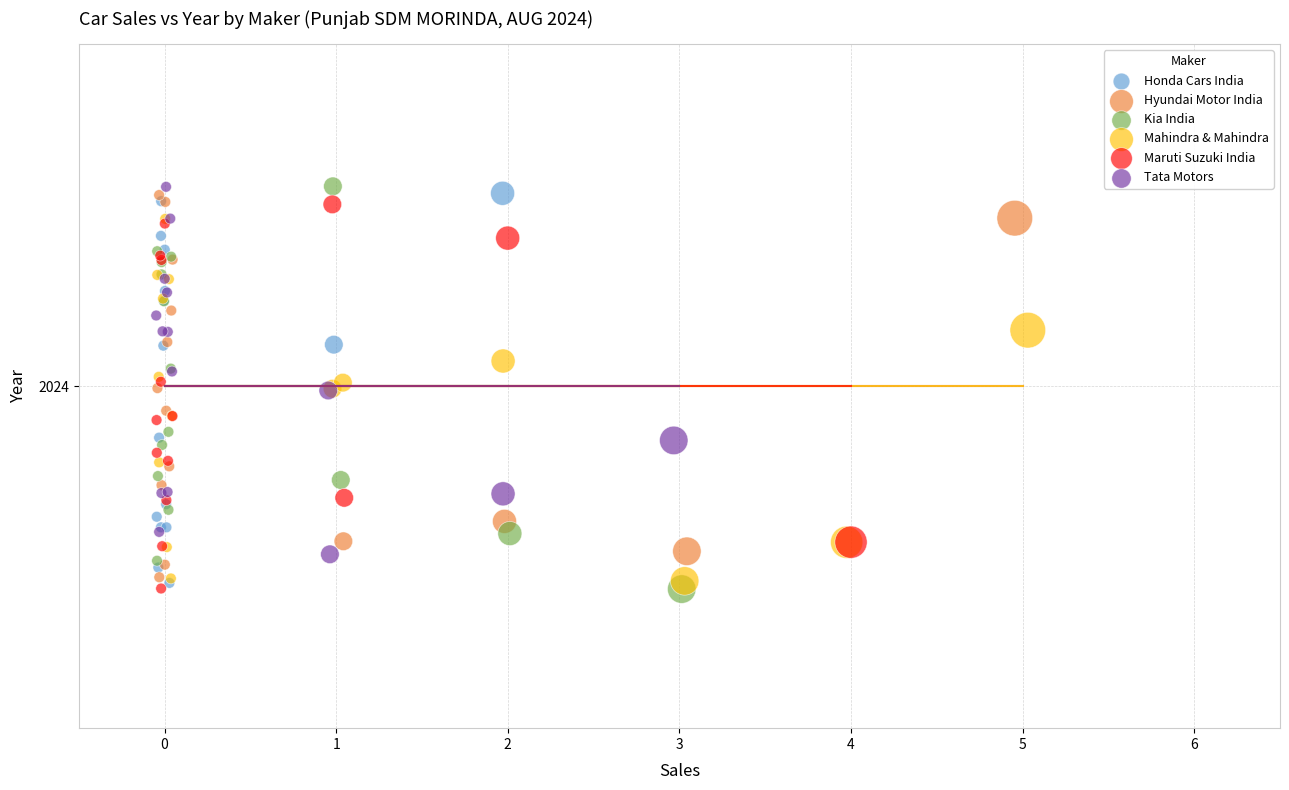

What are all the series names shown in the legend?

Honda Cars India, Hyundai Motor India, Kia India, Mahindra & Mahindra, Maruti Suzuki India, Tata Motors